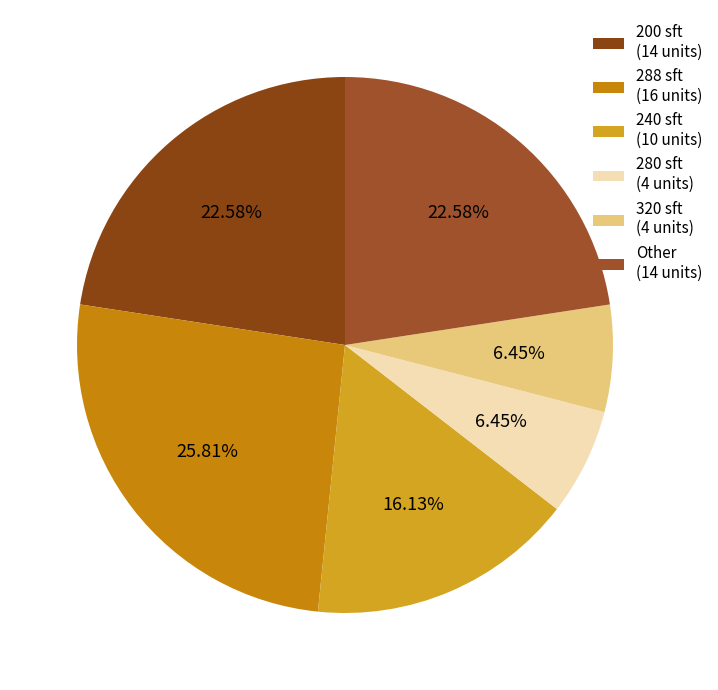

Count the number of slices in the pie.

6